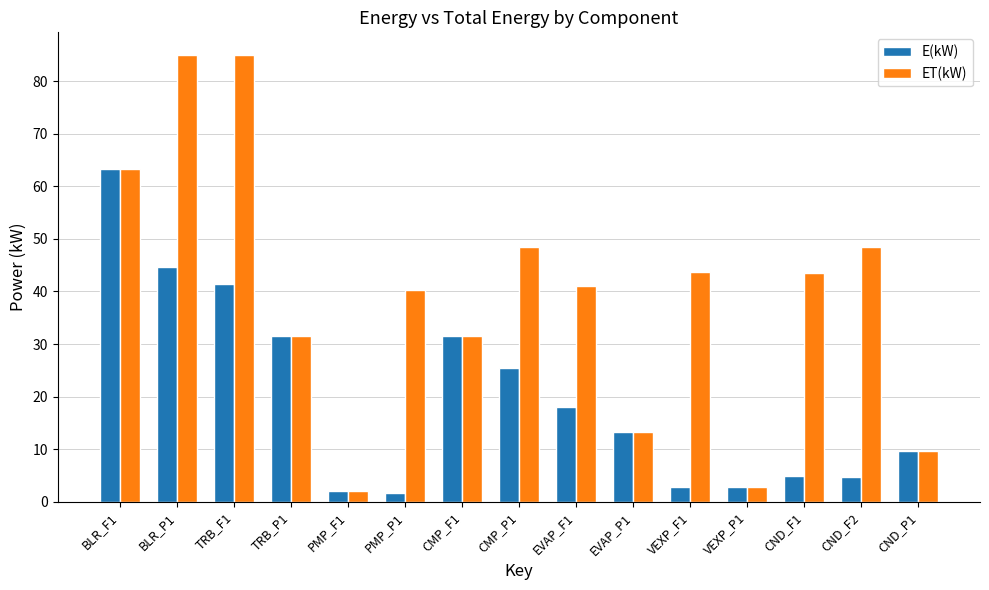

True or false: E(kW) has a value of 2.0 at CND_F1.

False